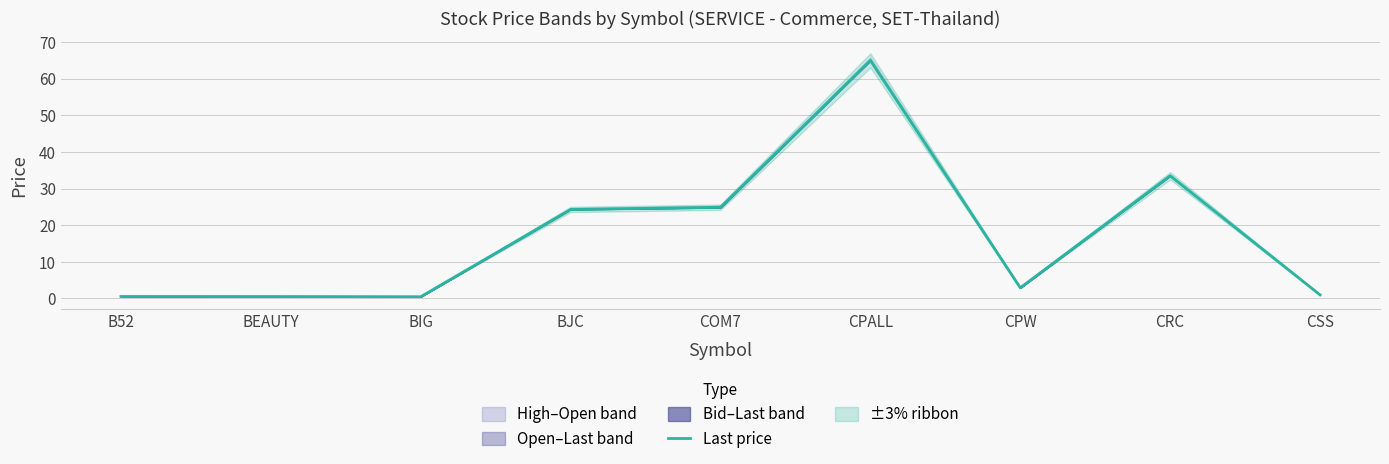

True or false: the data shows 1.0 at CSS.

True